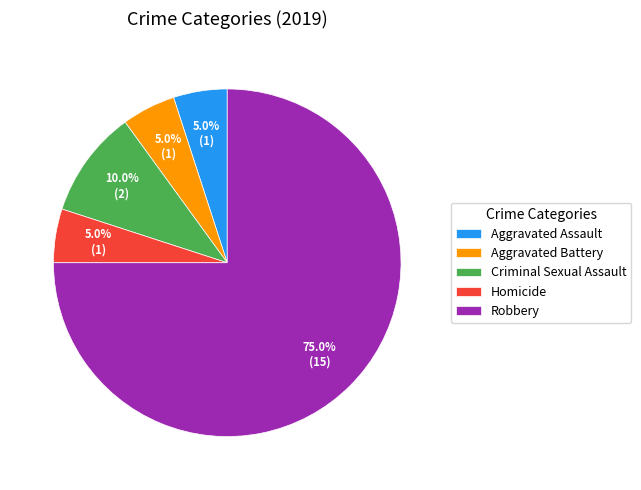

Combined, what portion of the pie is Homicide and Aggravated Battery?

10.0%